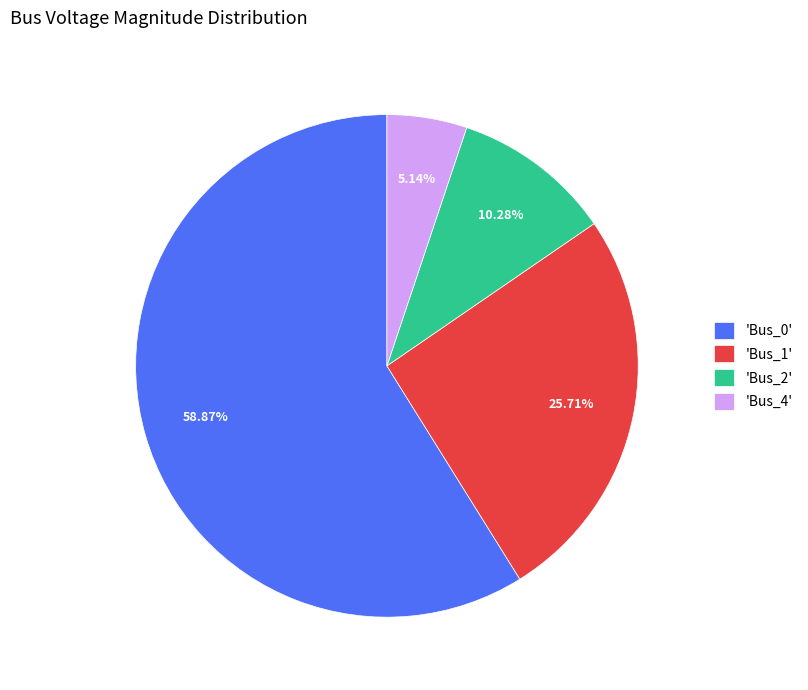

How many slices are in this pie chart?

4